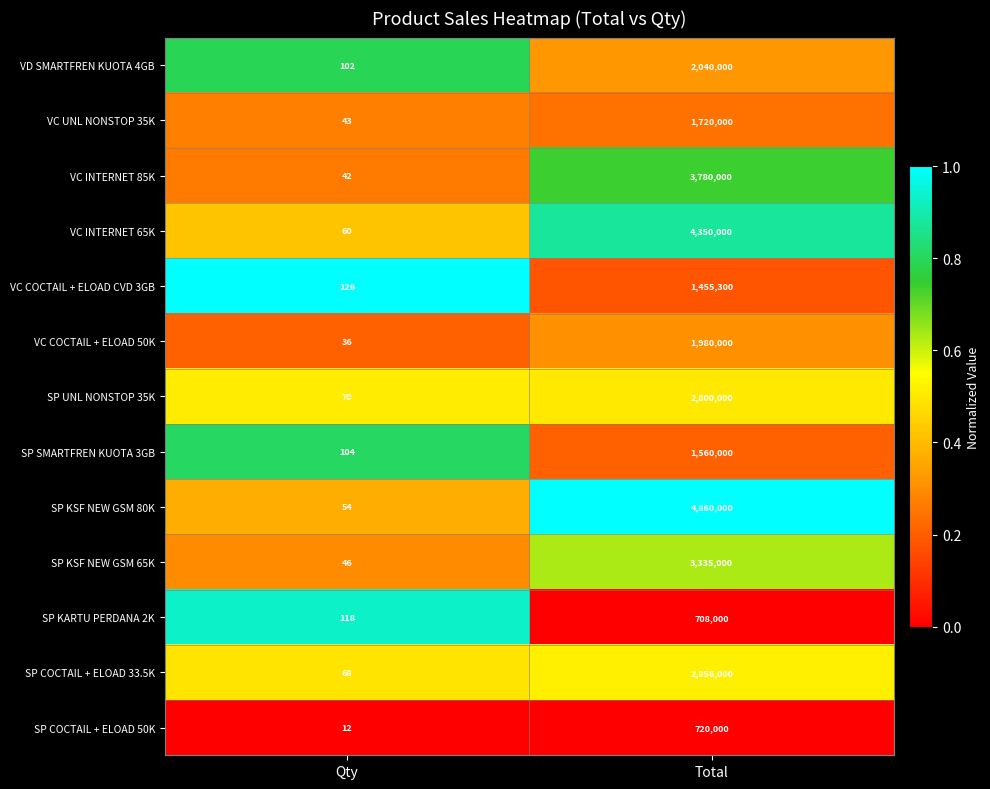

Reading left to right, transcribe all the data shown in this chart.

VD SMARTFREN KUOTA 4GB: Qty=102	Total=2040000
VC UNL NONSTOP 35K: Qty=43	Total=1720000
VC INTERNET 85K: Qty=42	Total=3780000
VC INTERNET 65K: Qty=60	Total=4350000
VC COCTAIL + ELOAD CVD 3GB: Qty=126	Total=1455300
VC COCTAIL + ELOAD 50K: Qty=36	Total=1980000
SP UNL NONSTOP 35K: Qty=70	Total=2800000
SP SMARTFREN KUOTA 3GB: Qty=104	Total=1560000
SP KSF NEW GSM 80K: Qty=54	Total=4860000
SP KSF NEW GSM 65K: Qty=46	Total=3335000
SP KARTU PERDANA 2K: Qty=118	Total=708000
SP COCTAIL + ELOAD 33.5K: Qty=68	Total=2856000
SP COCTAIL + ELOAD 50K: Qty=12	Total=720000